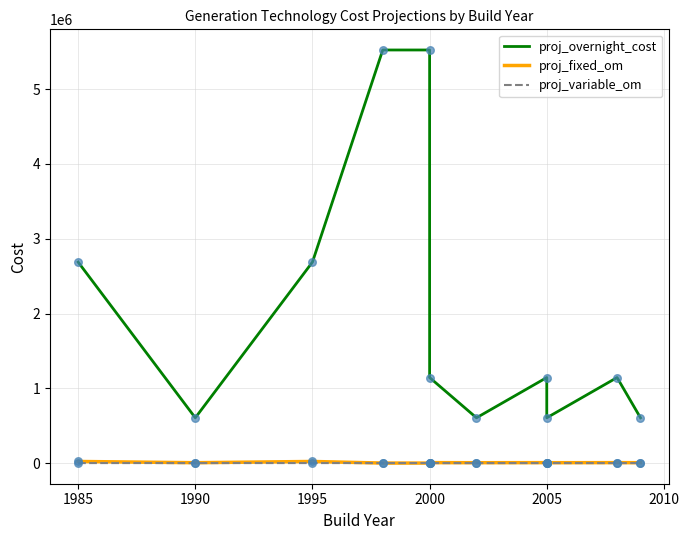

Which series has the largest total across all categories?

proj_overnight_cost